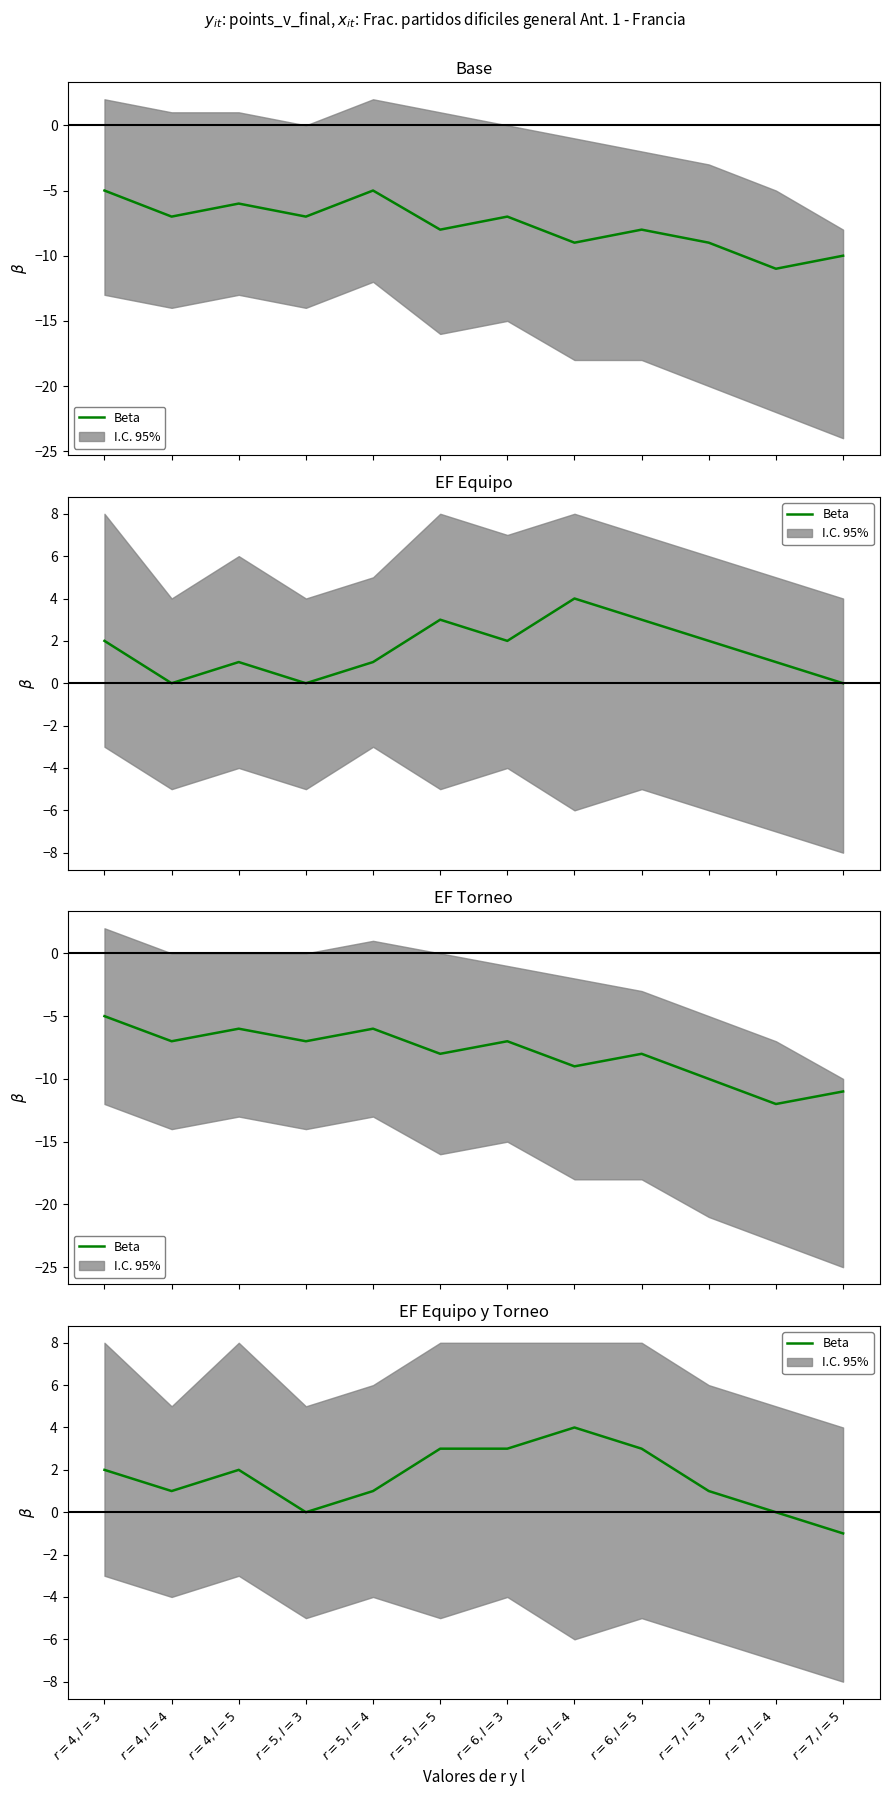

What is the value of the 12th point from the left?

-1